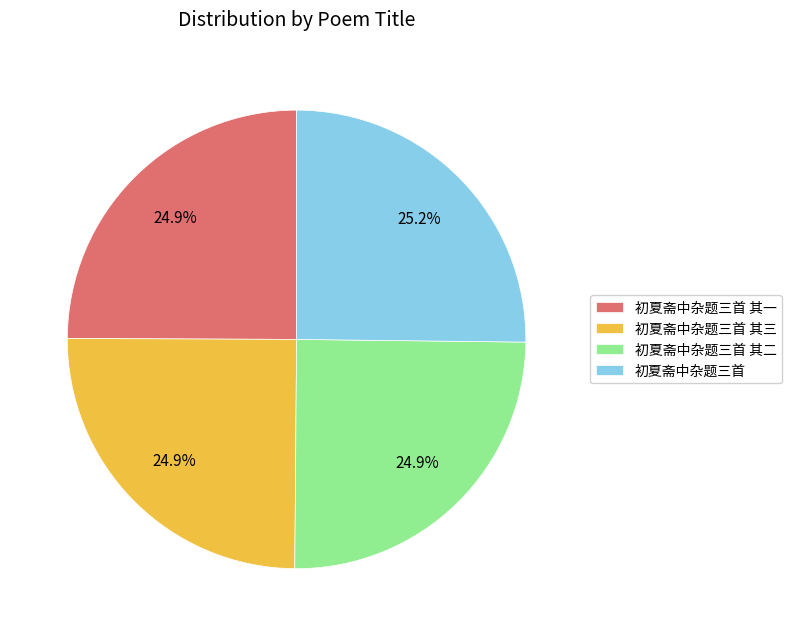

Is the sum of 初夏斋中杂题三首 其二 and 初夏斋中杂题三首 其三 greater than half?

No